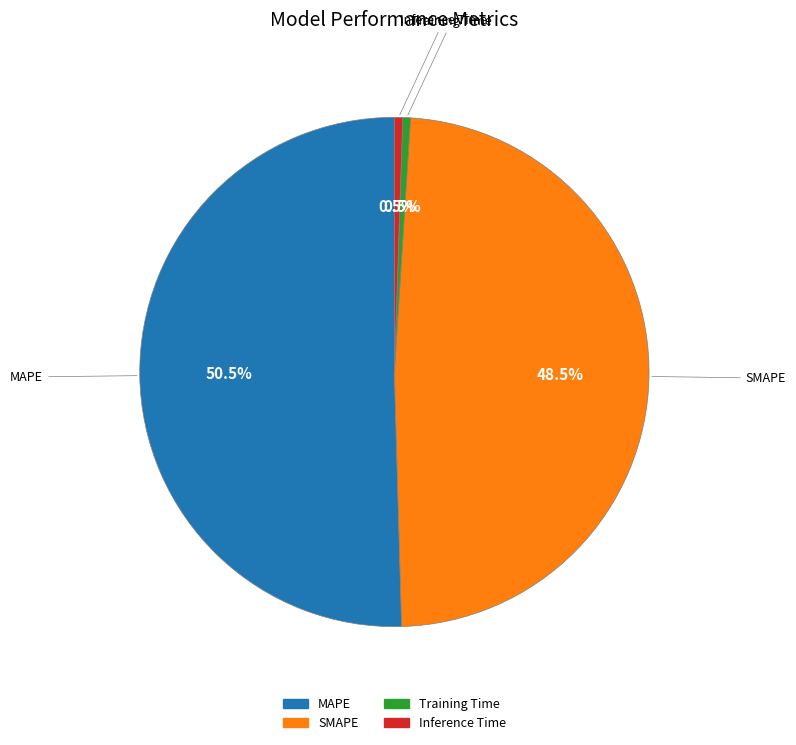

Is there any slice that represents more than half of the pie?

Yes